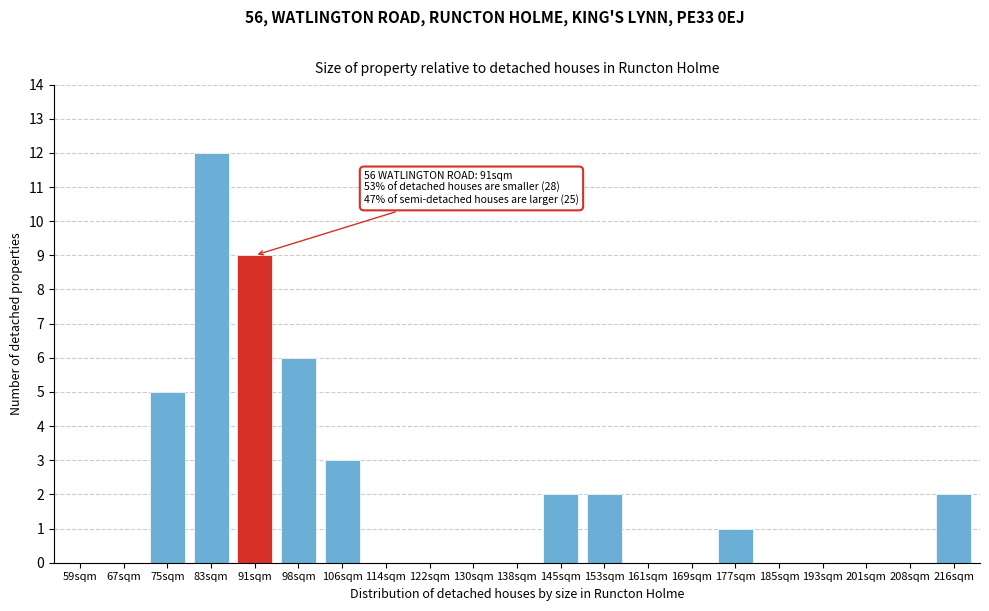

Reading left to right, list all the values displayed in this chart.

59sqm=0	67sqm=0	75sqm=5	83sqm=12	91sqm=9	98sqm=6	106sqm=3	114sqm=0	122sqm=0	130sqm=0	138sqm=0	145sqm=2	153sqm=2	161sqm=0	169sqm=0	177sqm=1	185sqm=0	193sqm=0	201sqm=0	208sqm=0	216sqm=2